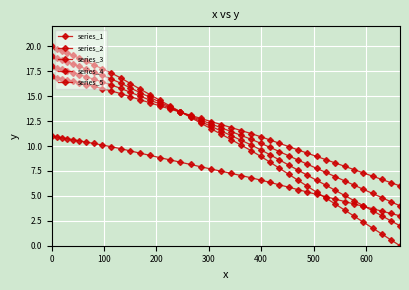

Count the number of data series in this chart.

5